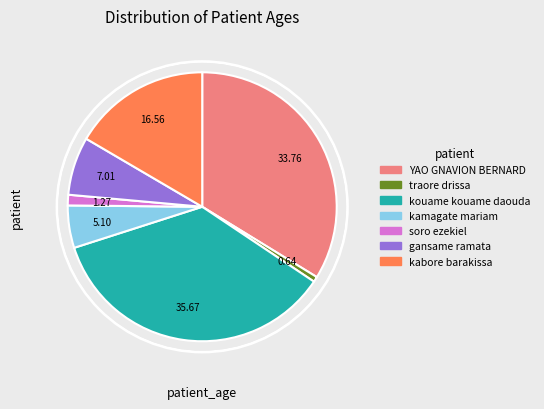

Does traore drissa represent more than half of the total?

No